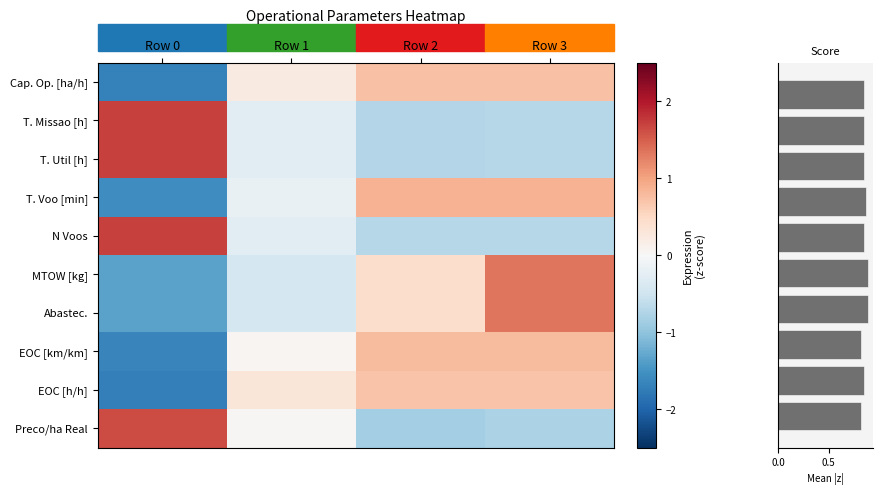

What is the difference between the Tempo por voo [min] values at Row 1 and Row 3?

1.1